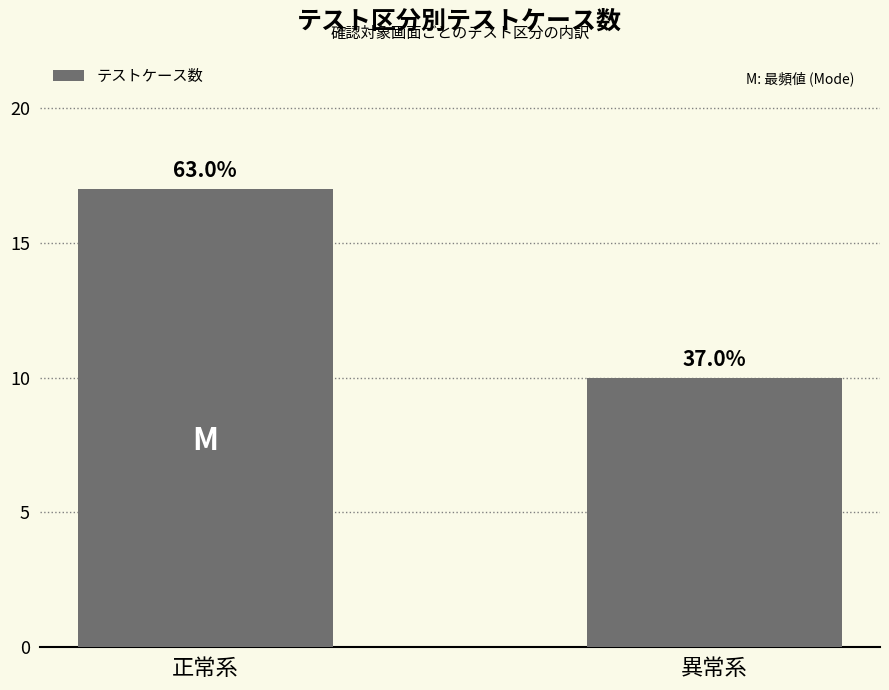

The chart shows a value of 3 at 異常系. True or false?

False